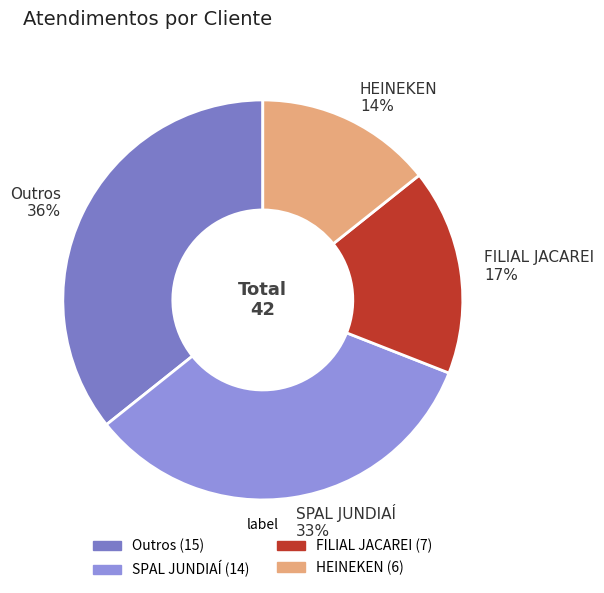

Approximately how many times larger is the value at FILIAL JACAREI compared to Outros?

0.5